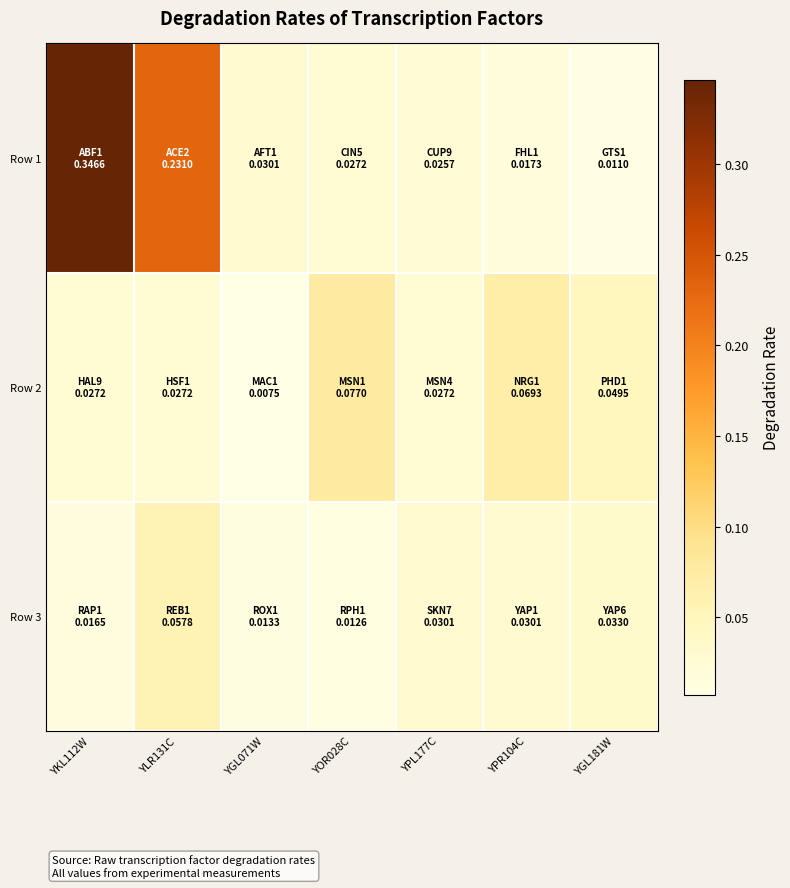

Which label corresponds to the smallest value in the chart?

YGL071W